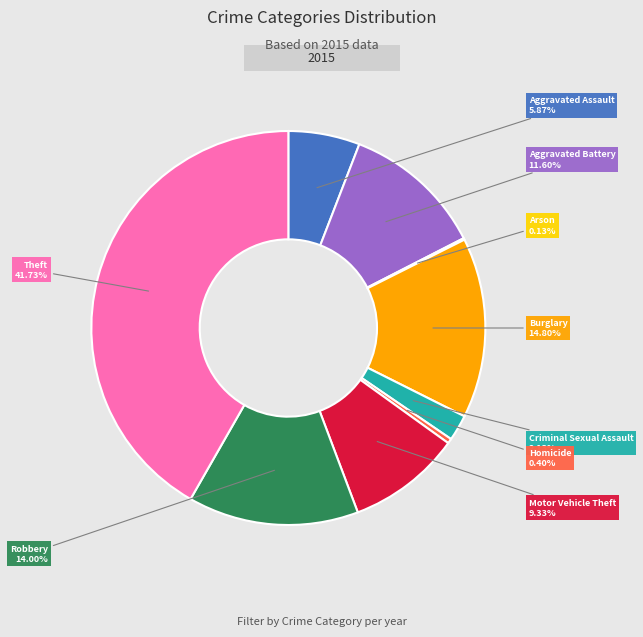

Approximately how many times larger is the value at Motor Vehicle Theft compared to Theft?

0.2